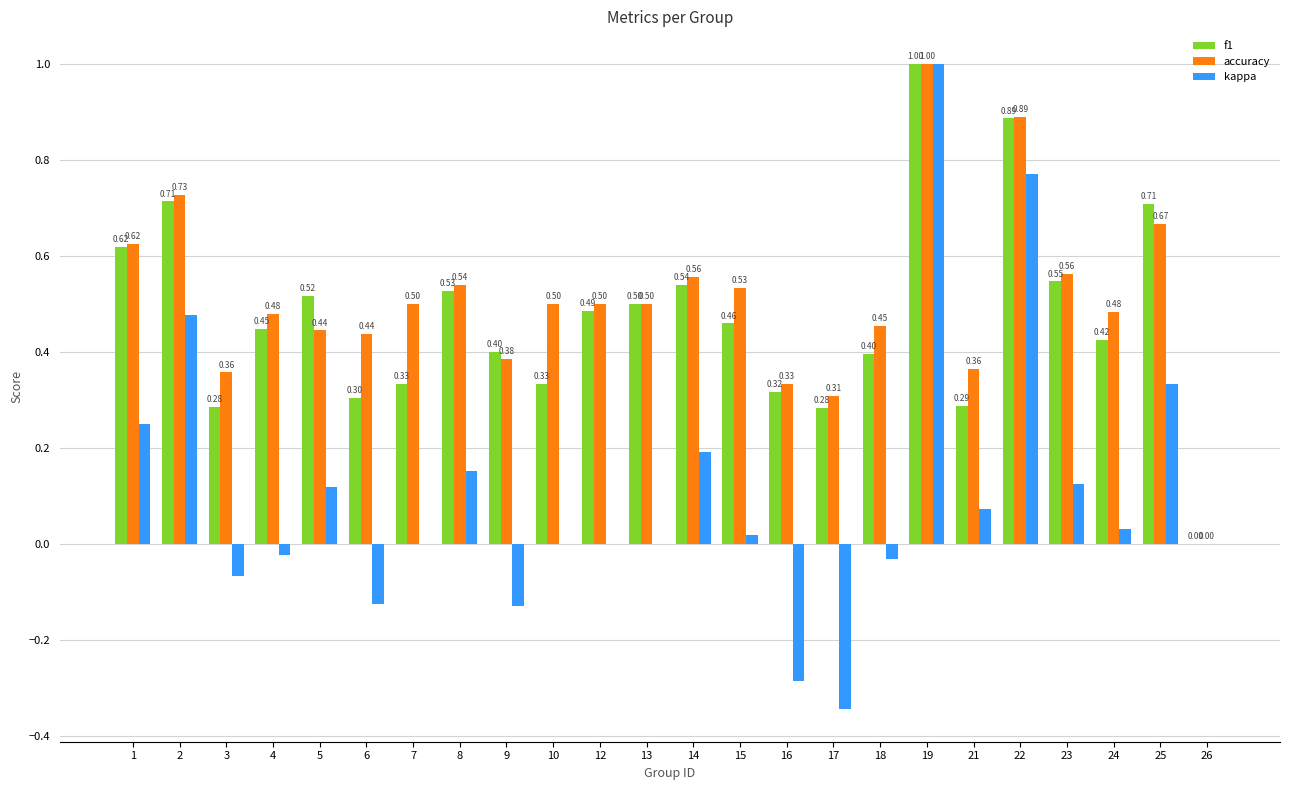

What is the sum of all kappa values?

2.5